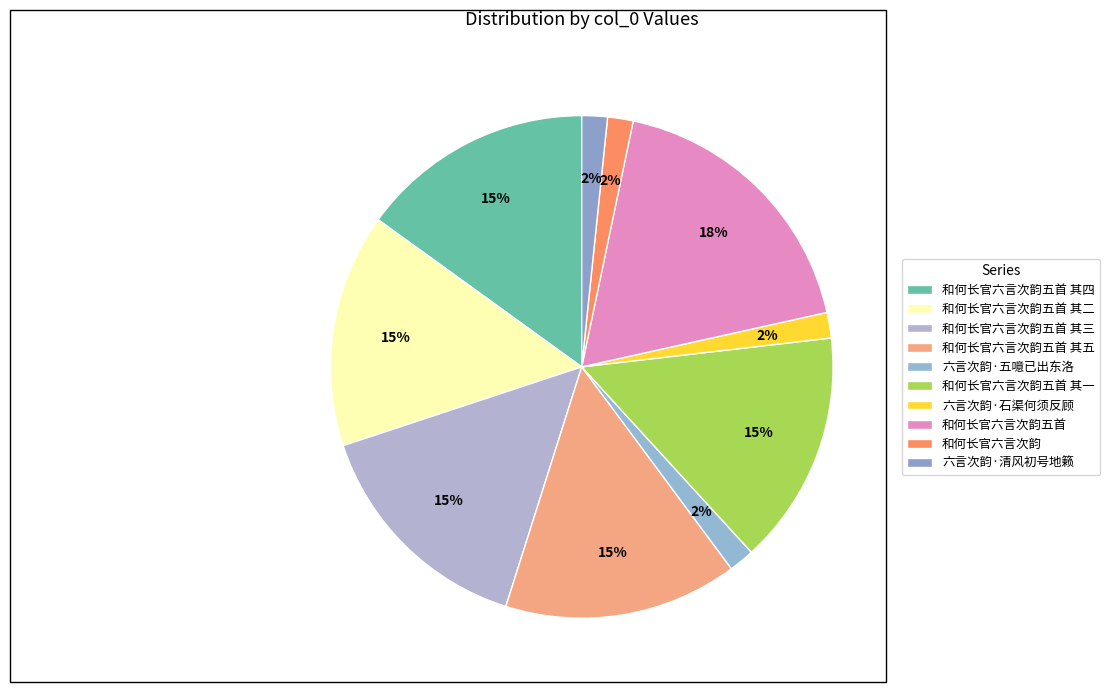

What portion of the pie excludes 六言次韵·五噫已出东洛?

98.4%